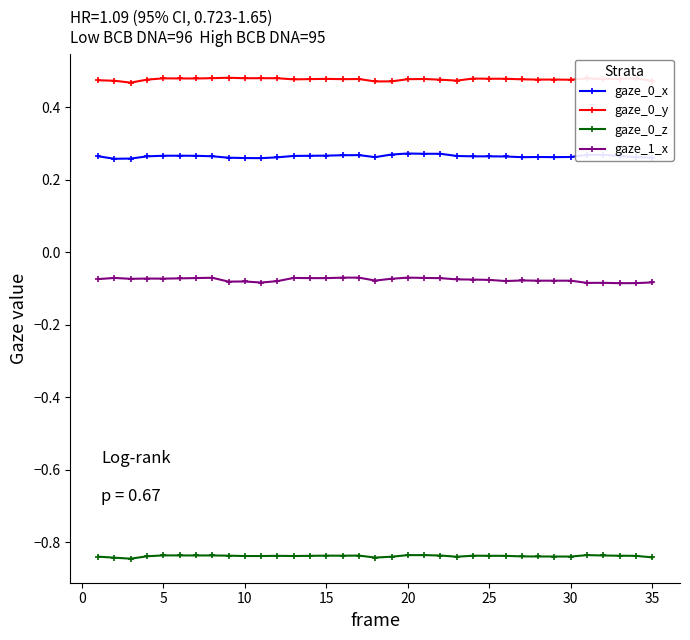

Count the gaze_0_y values in the range 0 to 1.

35